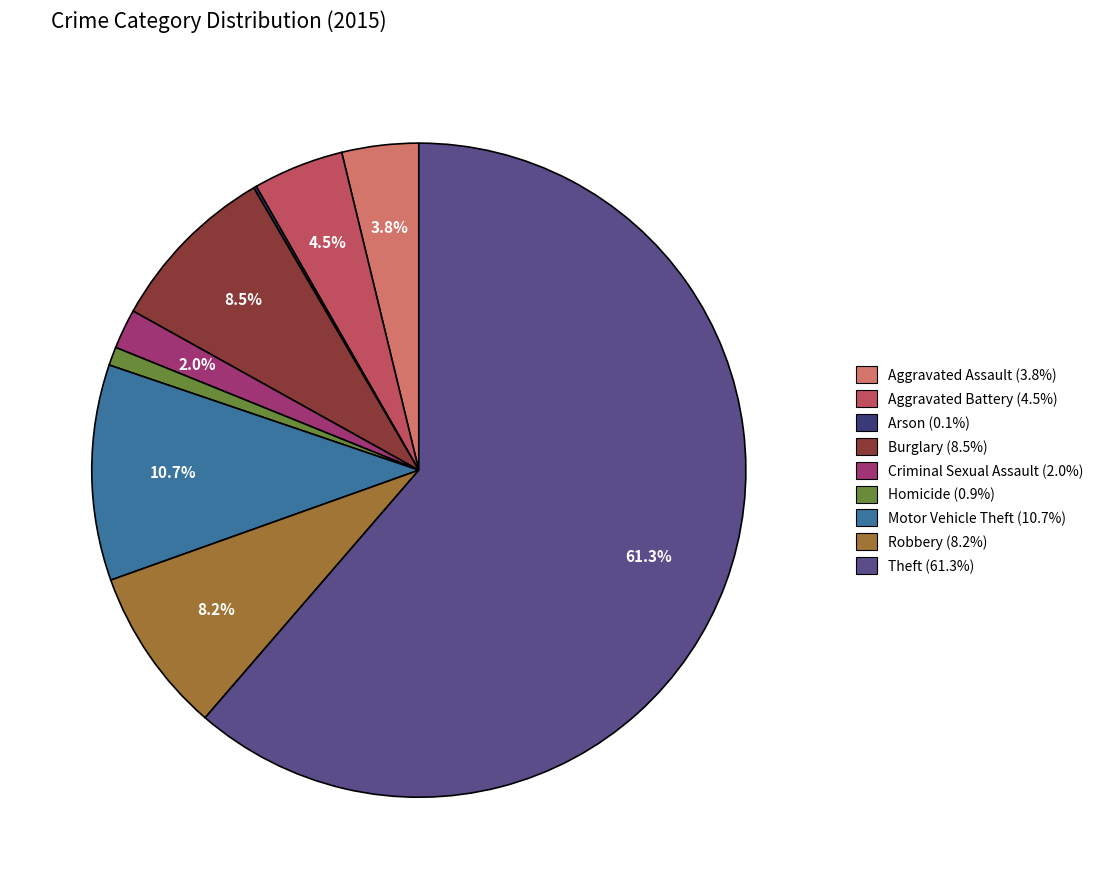

Combined, do Motor Vehicle Theft and Burglary account for over 50%?

No